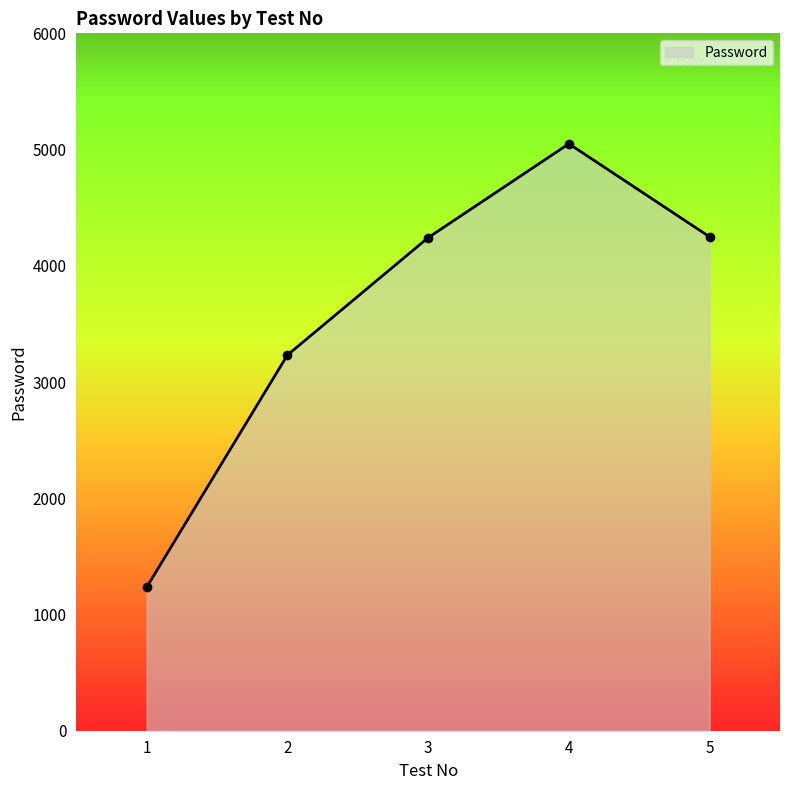

The chart shows a value of 1137 at 2. True or false?

False